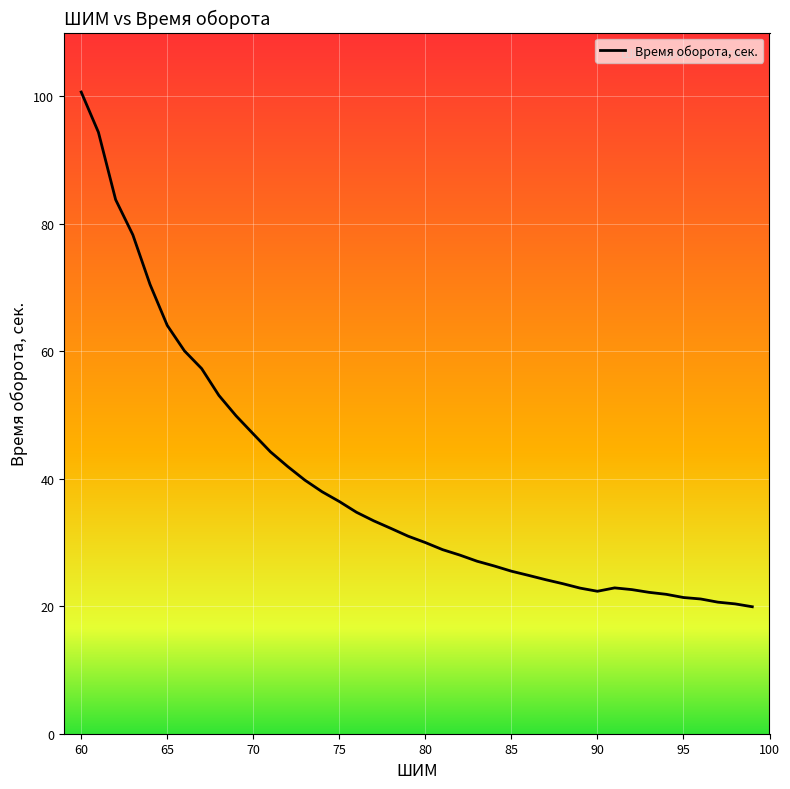

What is the minimum value shown in the chart?

19.9